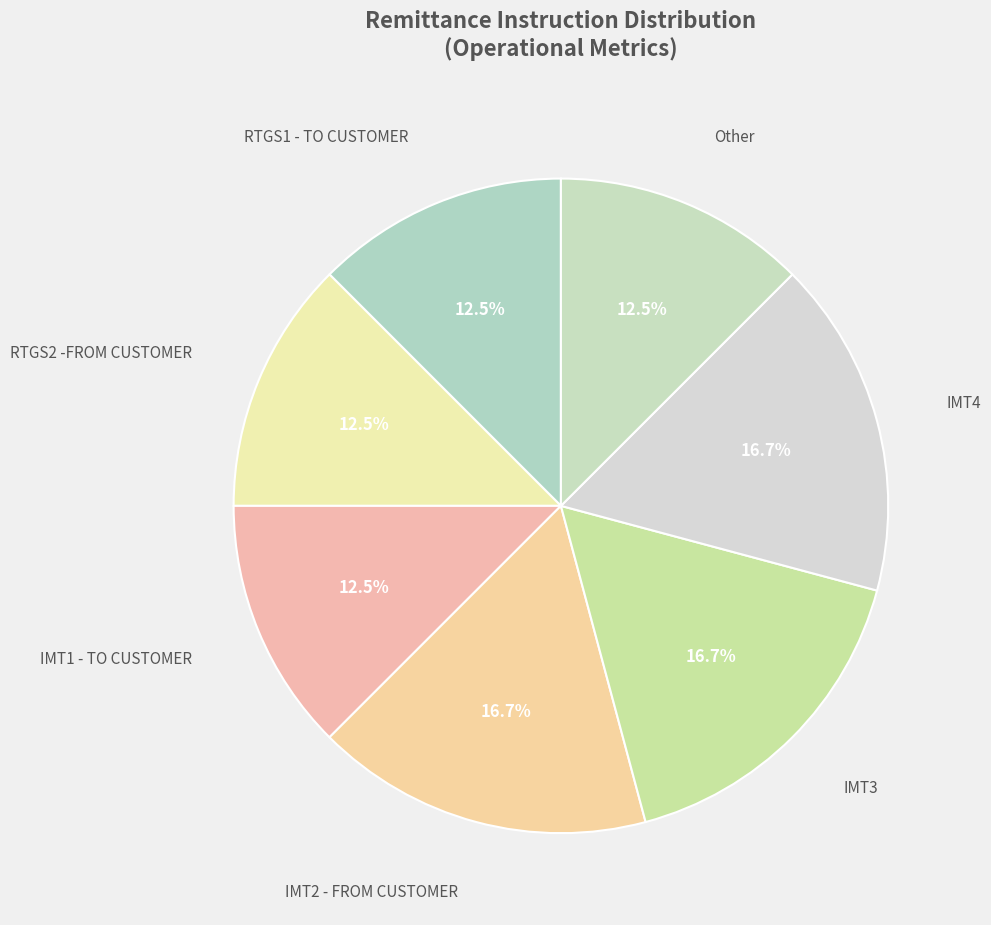

How many slices are in this pie chart?

7